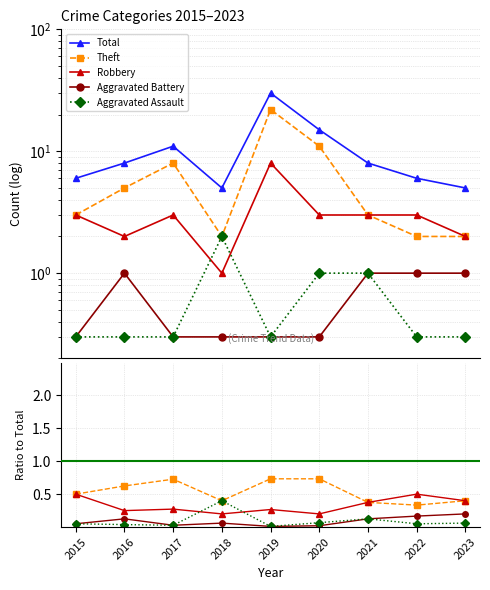

True or false: Aggravated Assault and Aggravated Battery cross at least once.

False